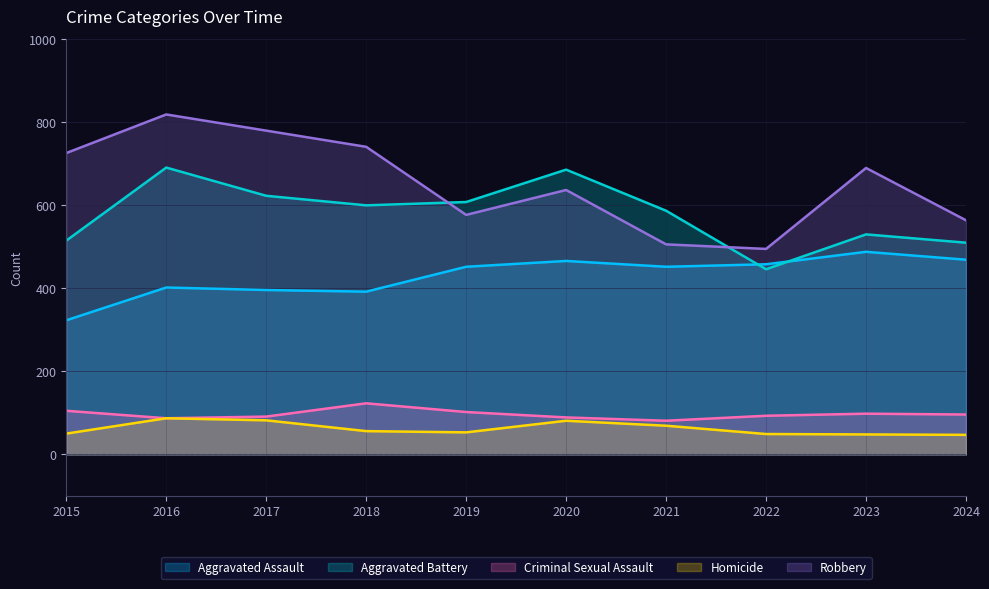

At which category is the sum across all series the highest?

2016